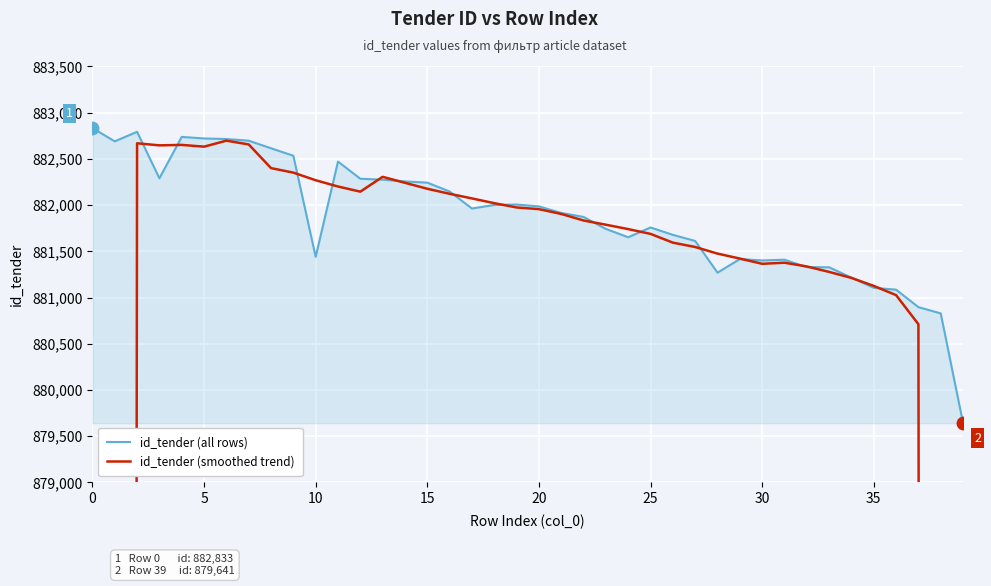

What value does the id_tender (all rows) series have at 32?

881329.0